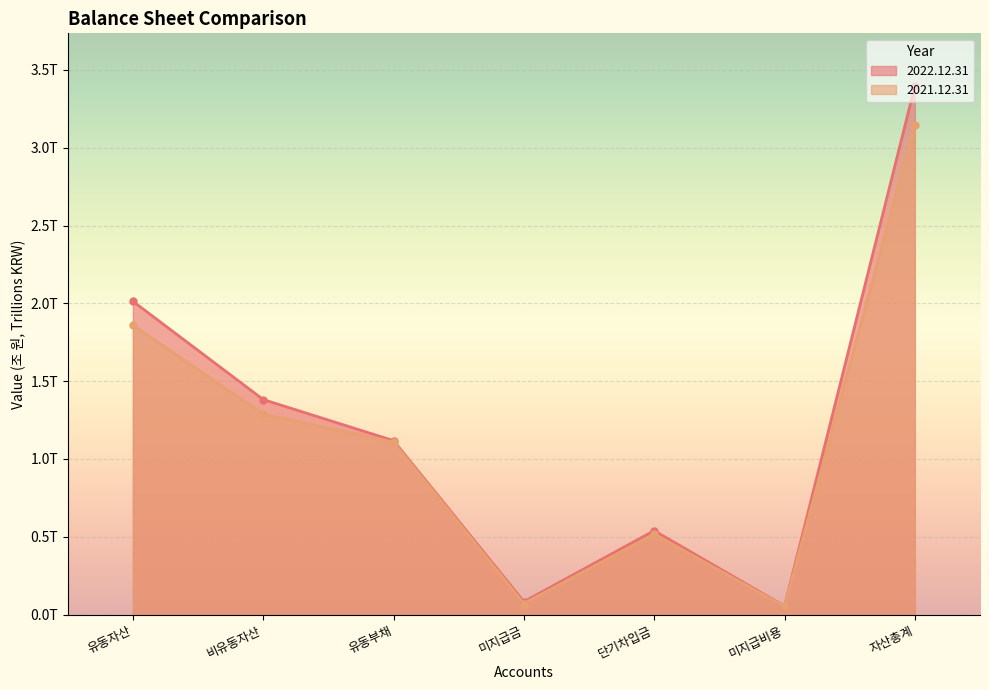

What is the greatest value displayed?

3.4